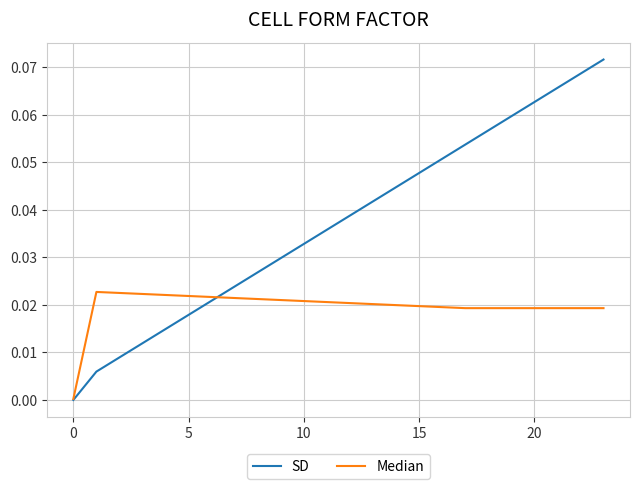

Is this an area chart (filled region under the line)?

No